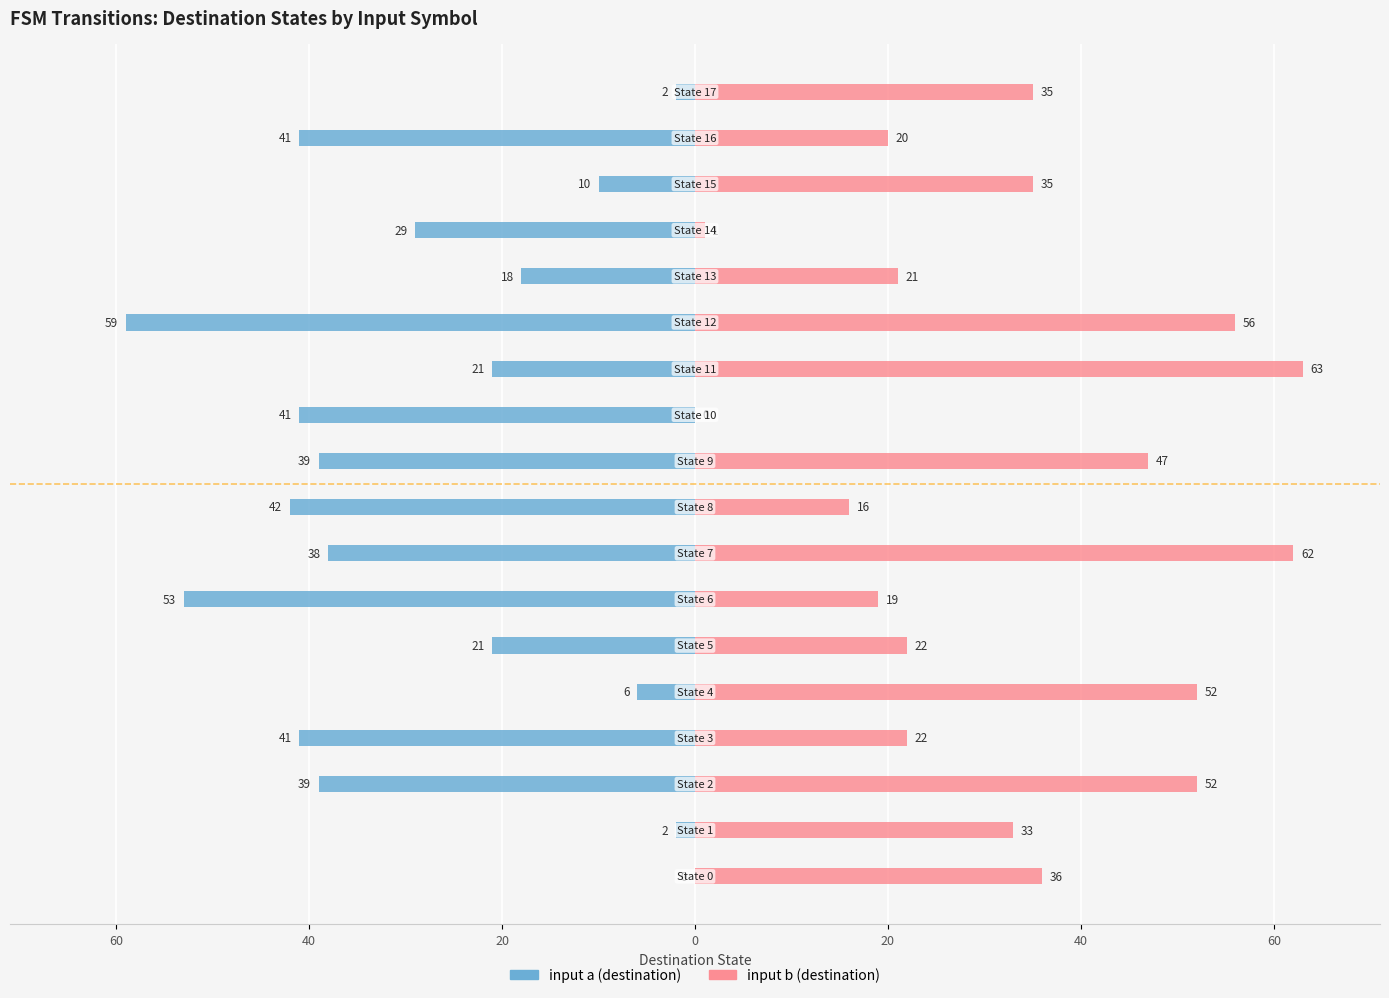

Which series has the largest range (max minus min)?

input b (destination)